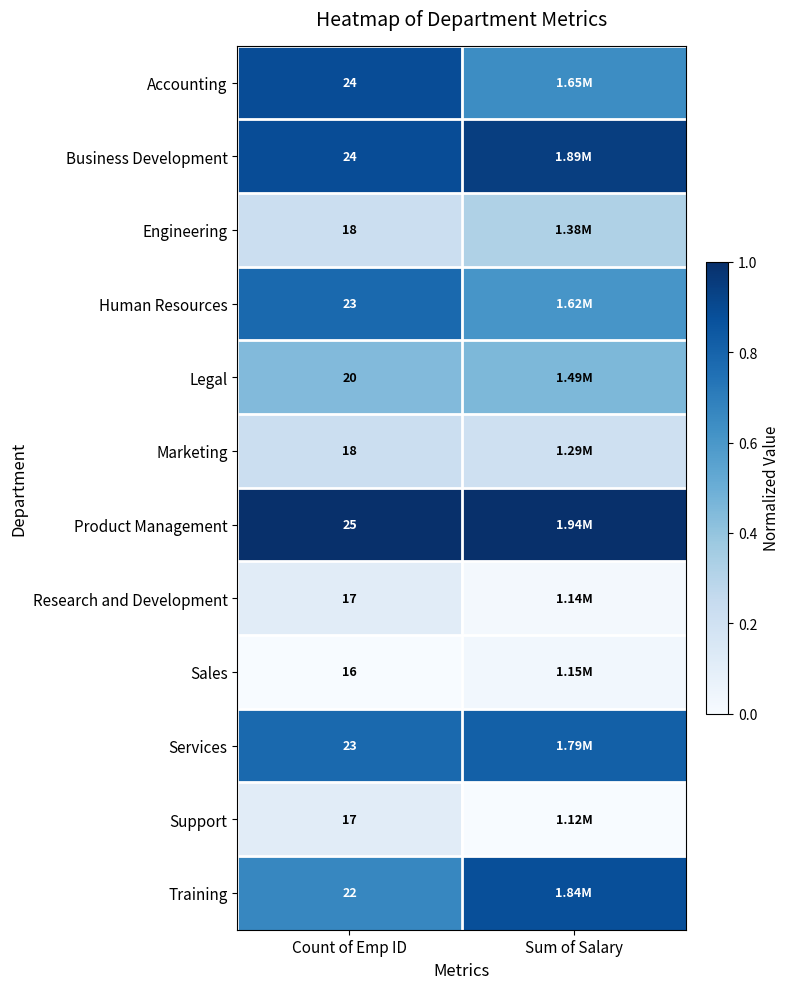

Rank the series at Sum of Salary from lowest to highest value.

Support, Research and Development, Sales, Marketing, Engineering, Legal, Human Resources, Accounting, Services, Training, Business Development, Product Management